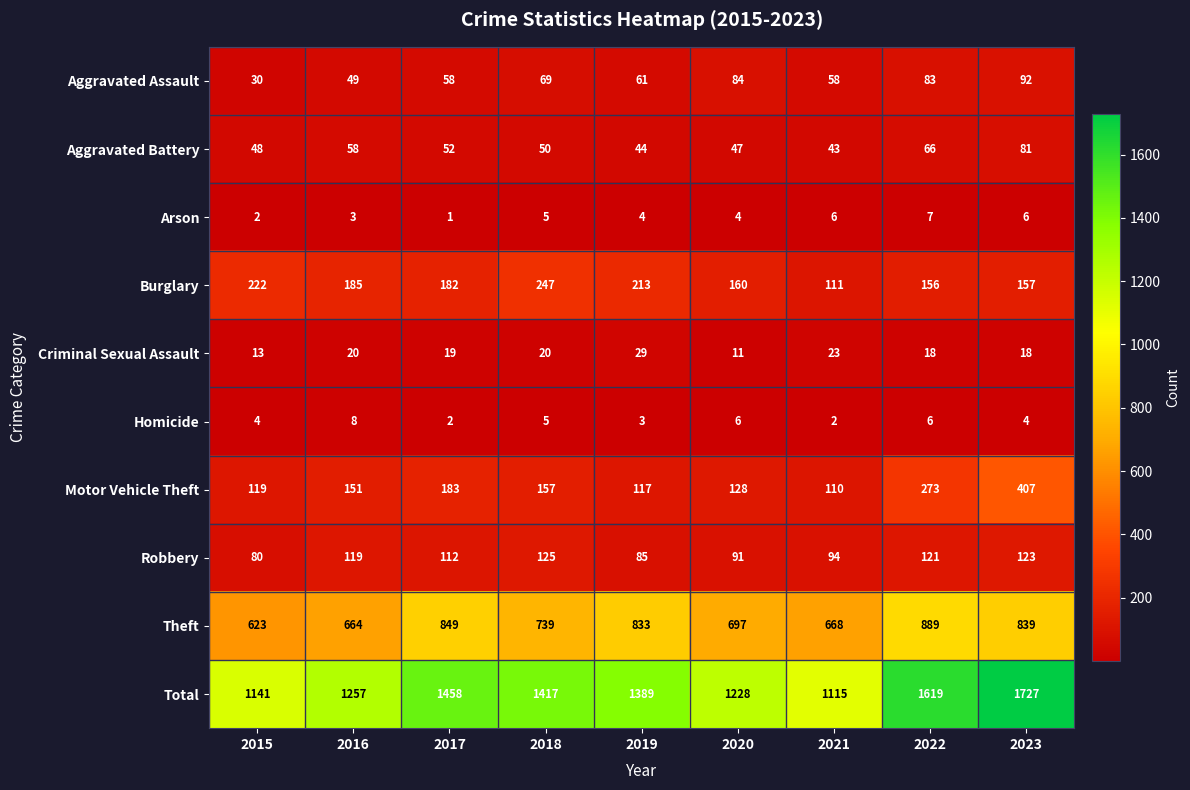

The Motor Vehicle Theft series shows 42 at 2018. True or false?

False